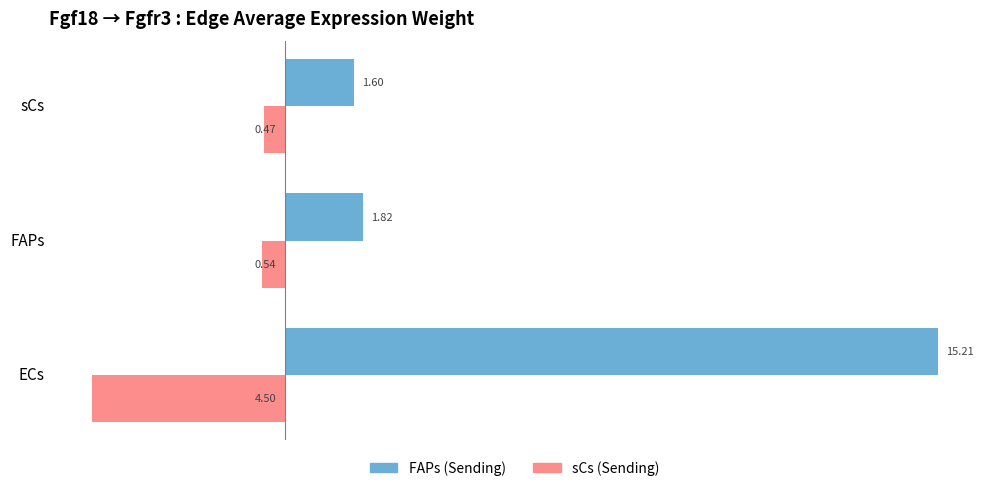

At how many categories does at least one series exceed 13?

1